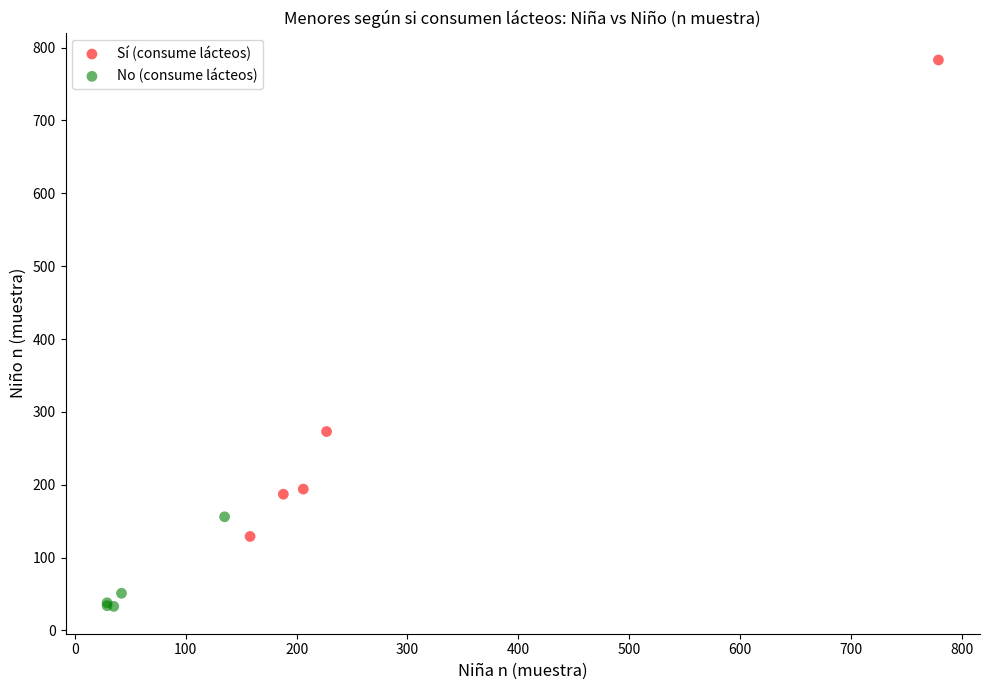

Which series has the widest spread of Y values?

Sí (consume lácteos)